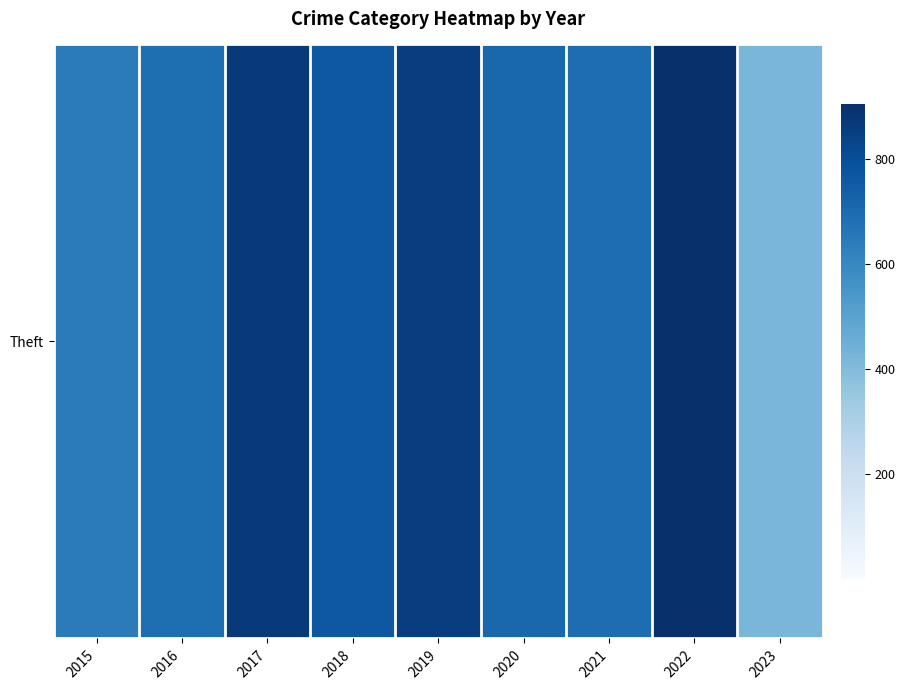

How many data points does each series have?

9